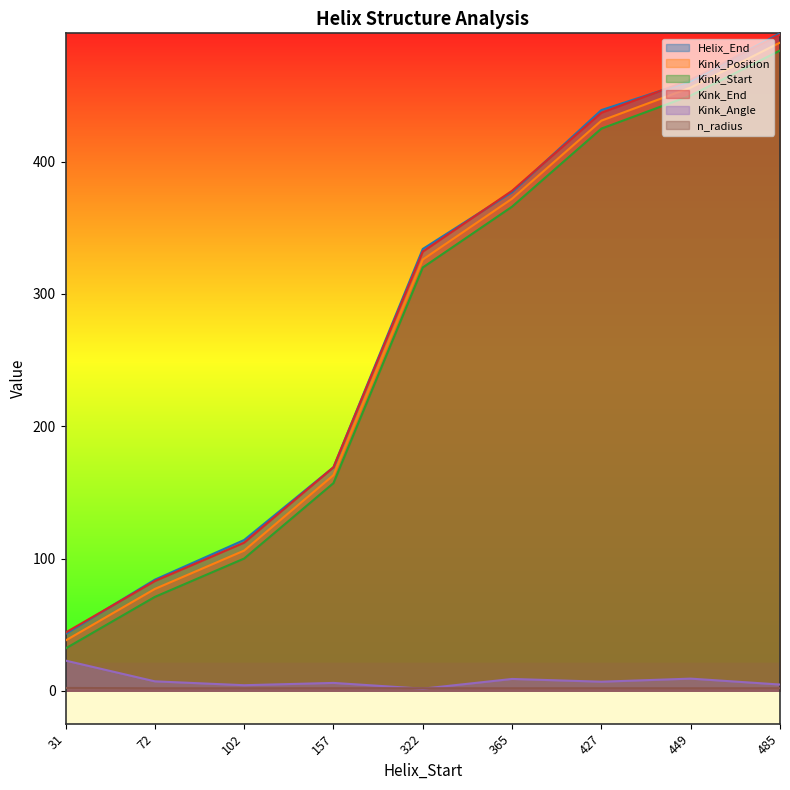

What value does the Kink_Start series have at 427?

425.0